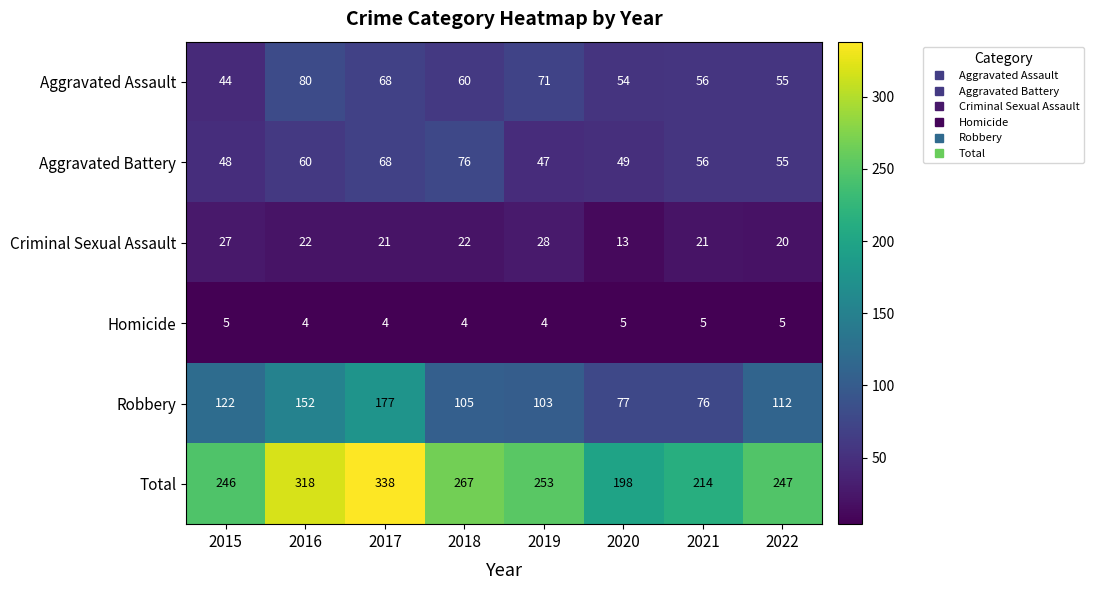

At which label is Robbery closest to 126?

2015